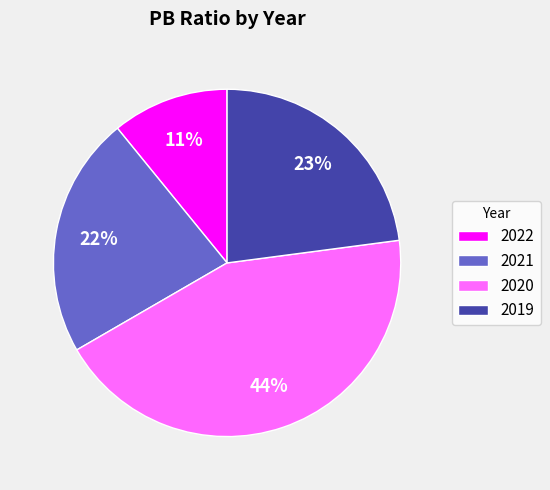

What is the ratio of the value at 2020 to the value at 2019?

1.9